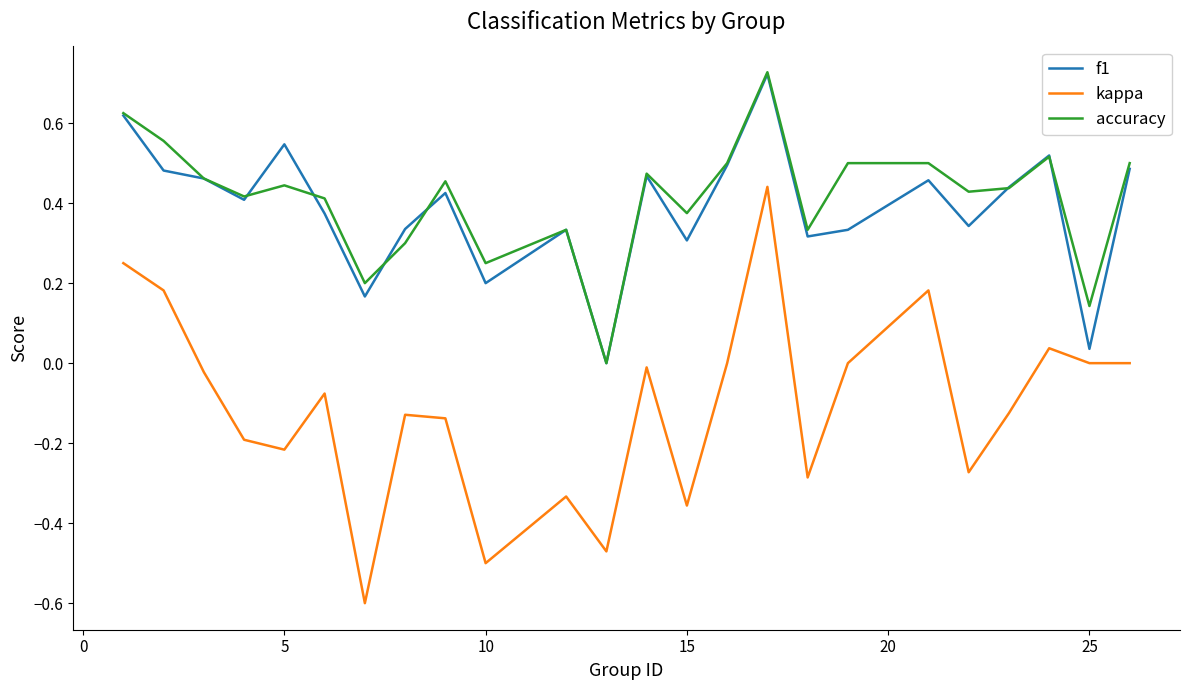

True or false: kappa and accuracy intersect in this chart.

False